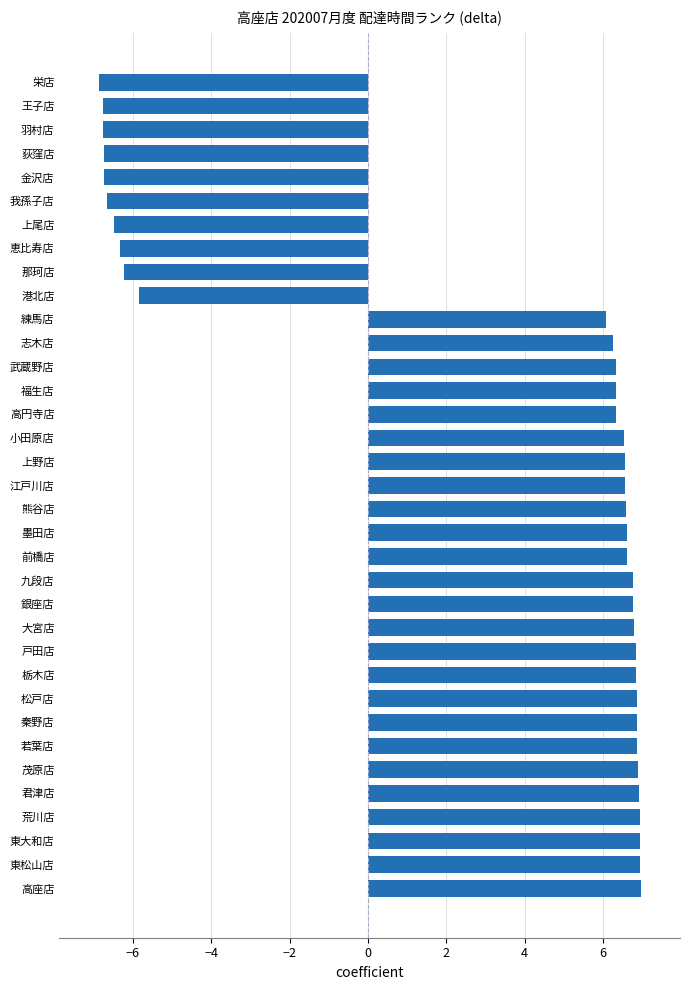

What position from the top is 栃木店?

26